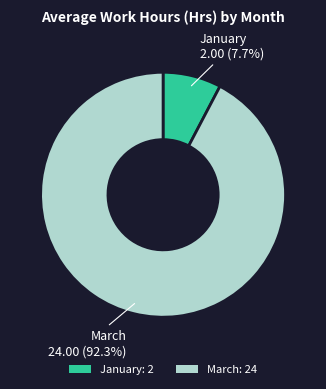

What percentage do January and March together represent?

100.0%